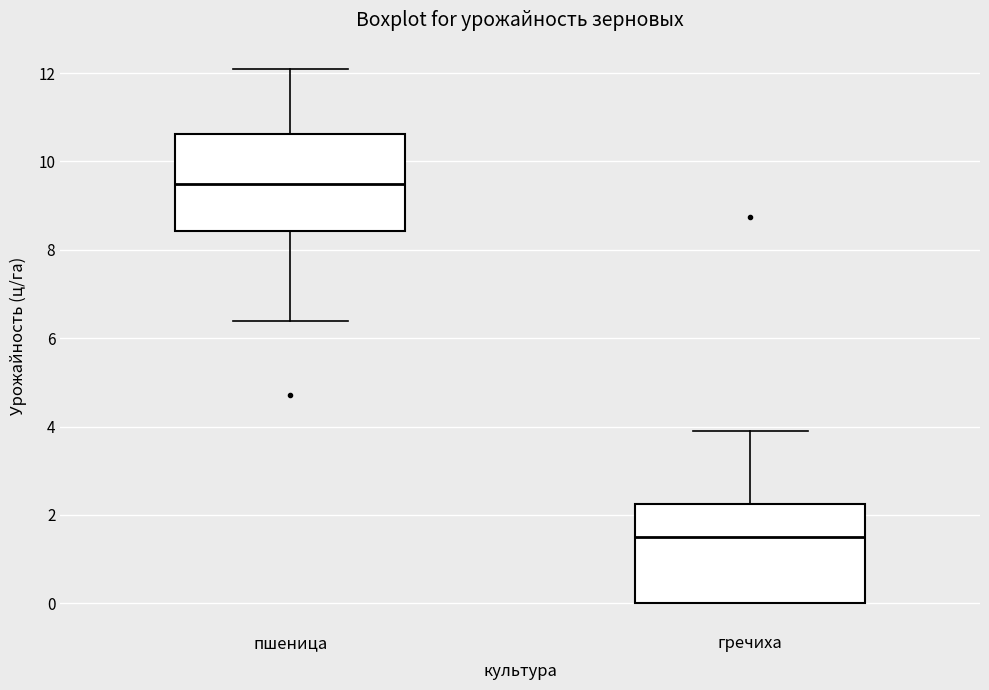

Which box has the highest median line?

пшеница